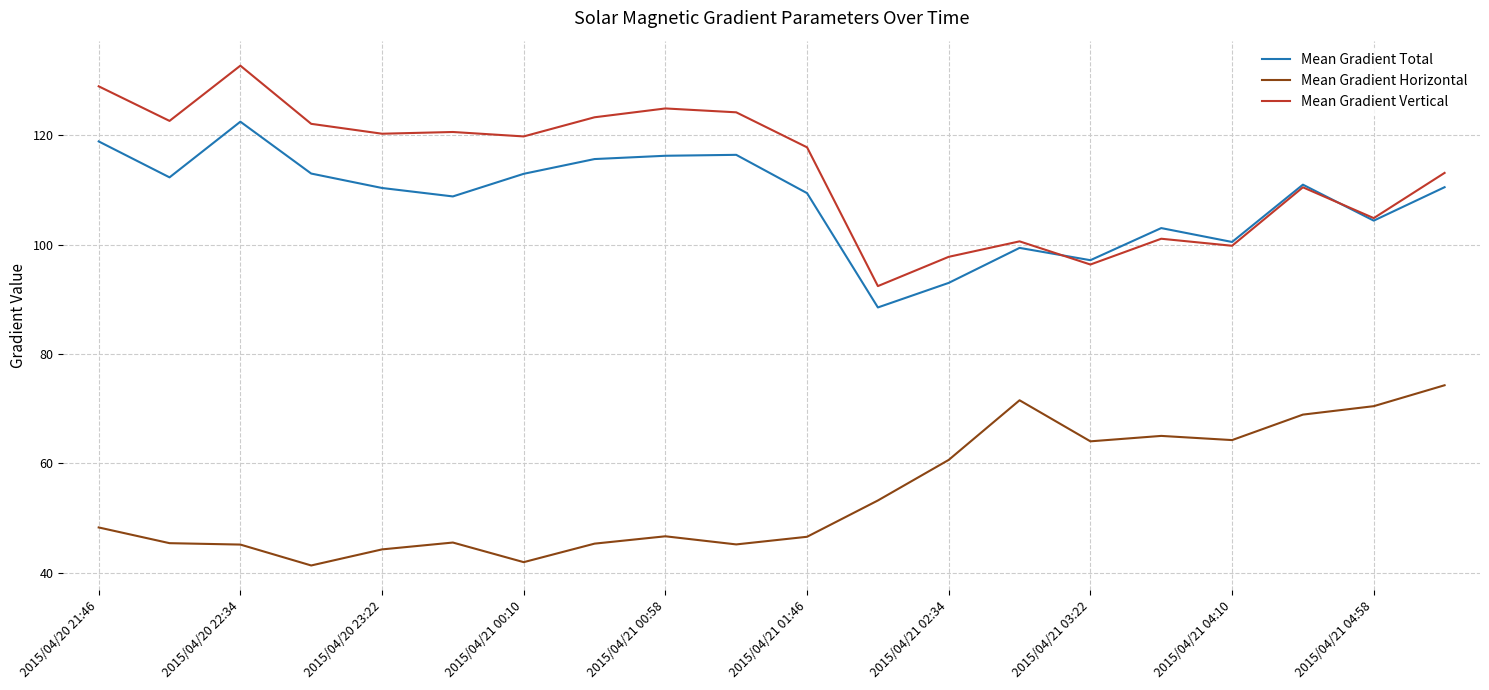

True or false: Mean Gradient Total and Mean Gradient Horizontal cross at least once.

False